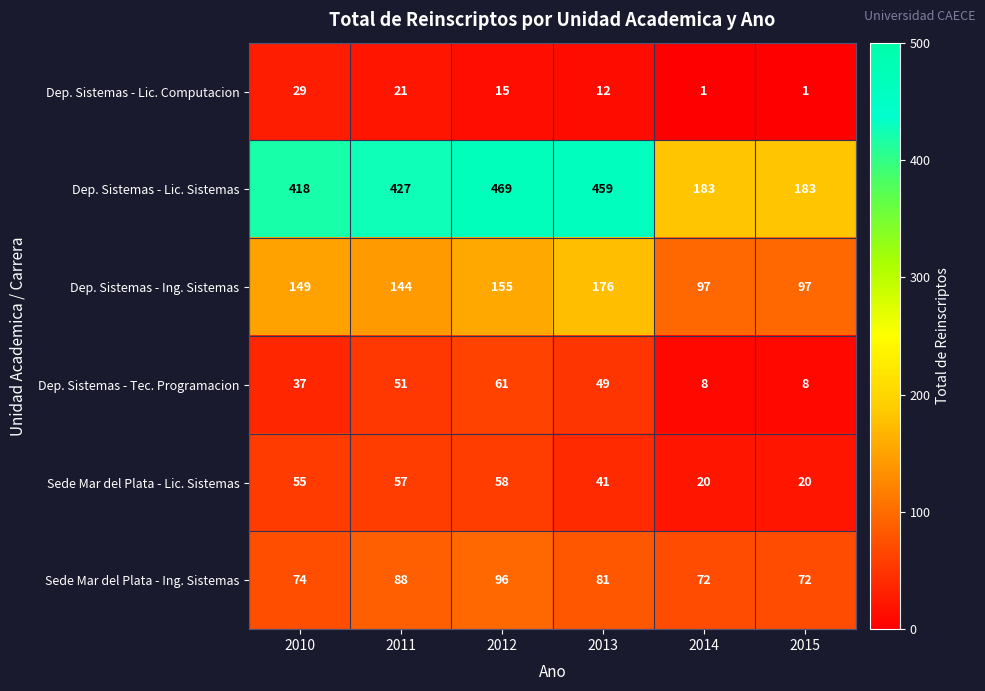

What is the spread (max minus min) of values at 2013?

447